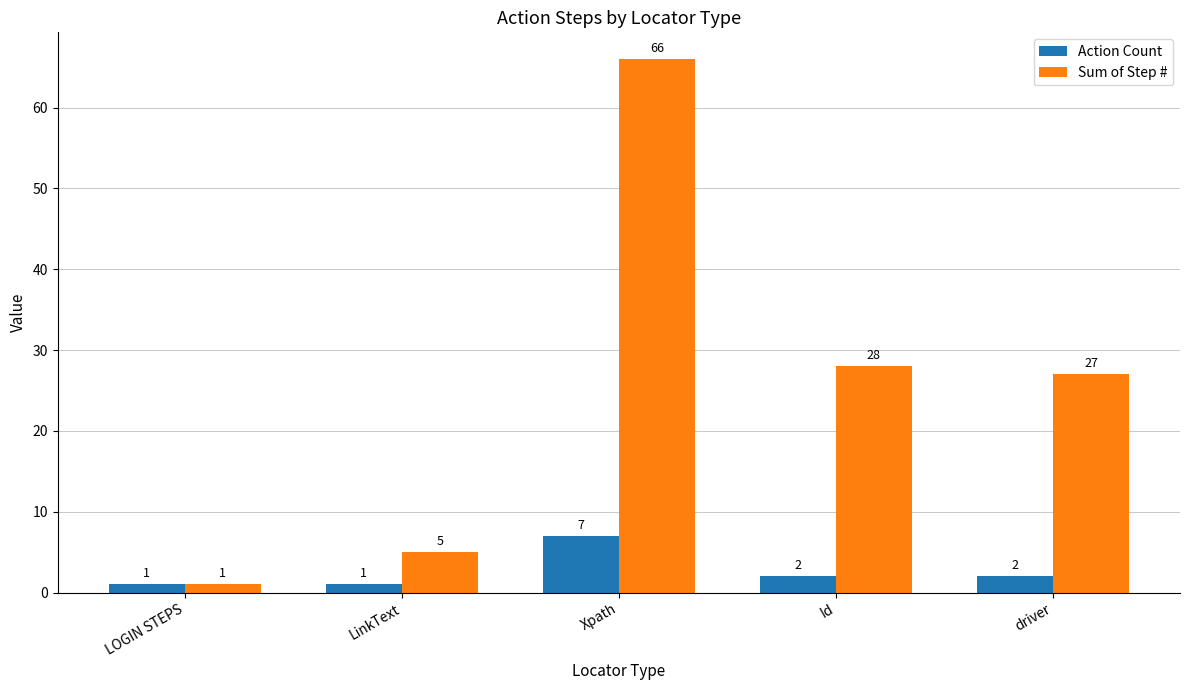

Count the Action Count values in the range 1 to 2.

4